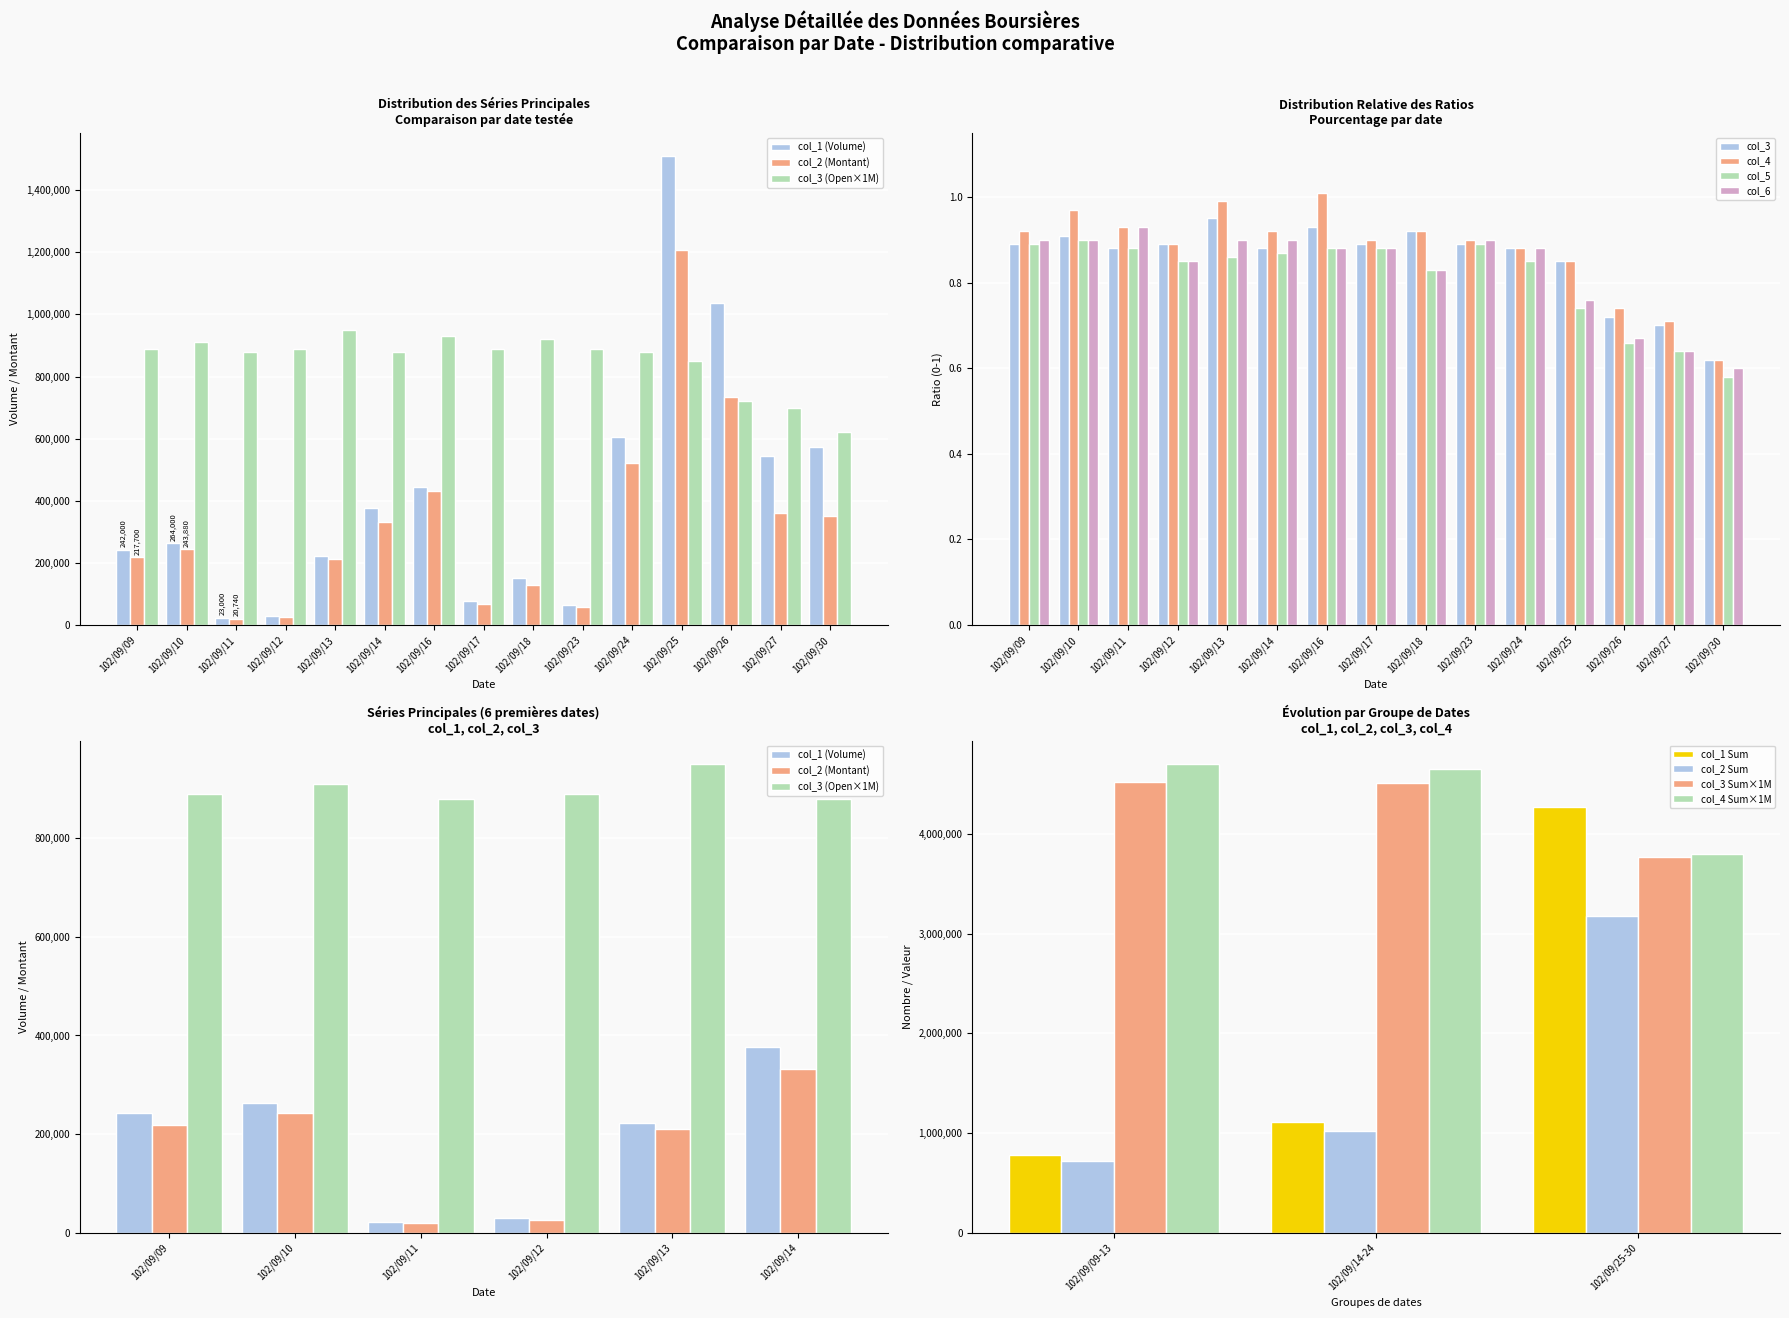

What are all the series names shown in the legend?

col_1, col_2, col_3, col_4, col_5, col_6